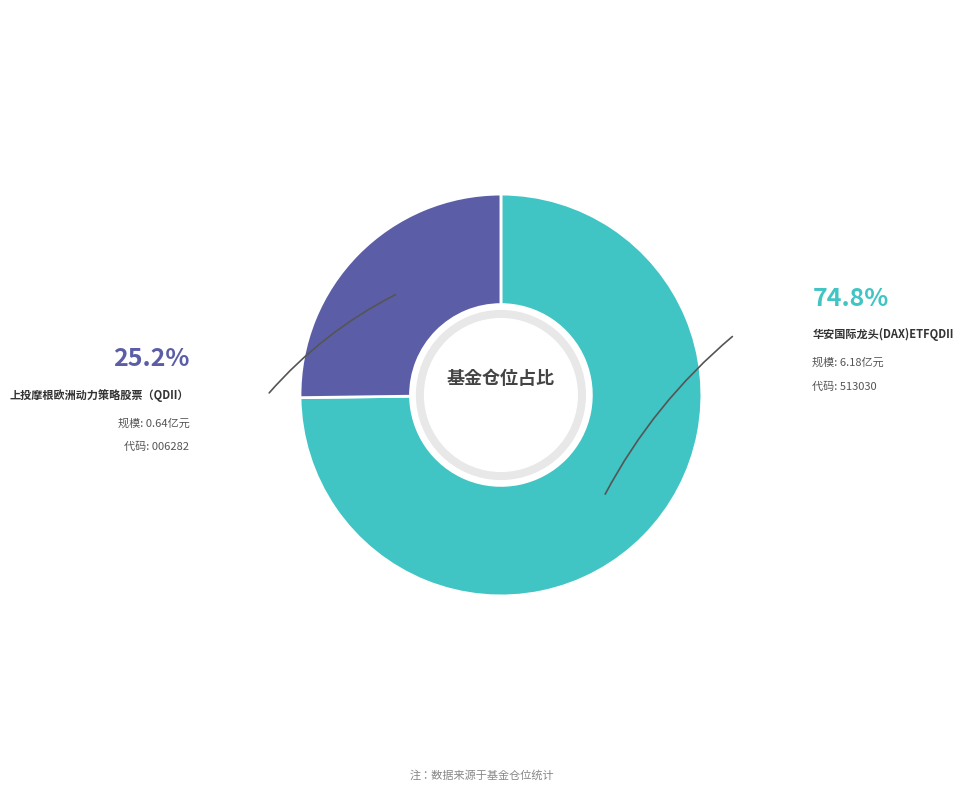

Do 华安国际龙头(DAX)ETFQDII and 上投摩根欧洲动力策略股票（QDII） together represent more than half of the pie?

Yes